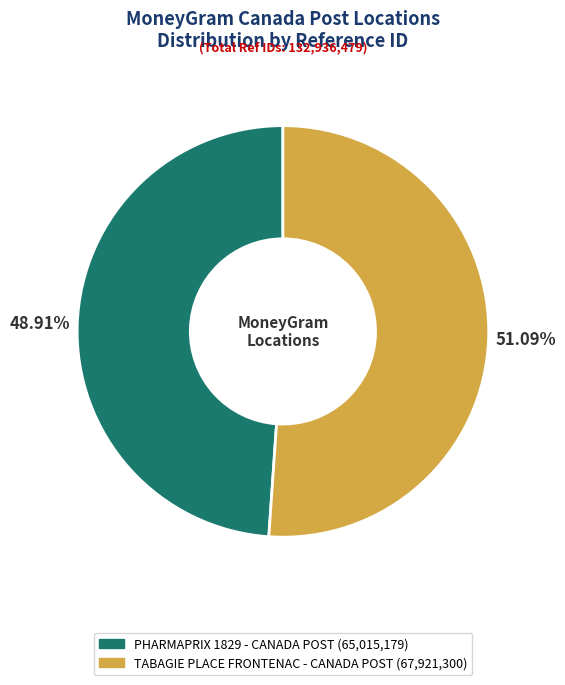

Rank the categories by value from lowest to highest.

PHARMAPRIX 1829 - CANADA POST, TABAGIE PLACE FRONTENAC - CANADA POST